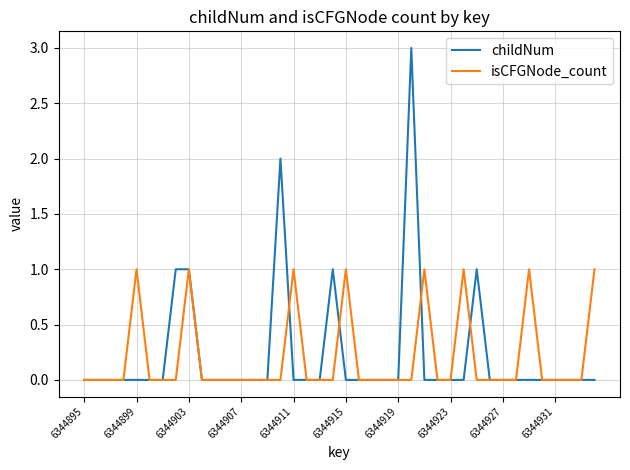

Does the chart have visible grid lines?

Yes